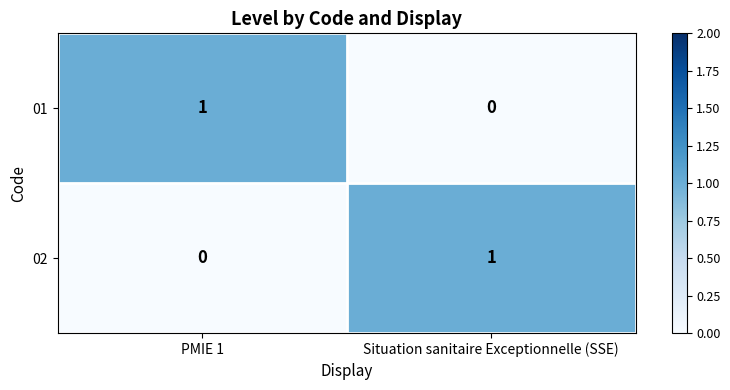

True or false: 01 has a value of 0 at Situation sanitaire Exceptionnelle (SSE).

True